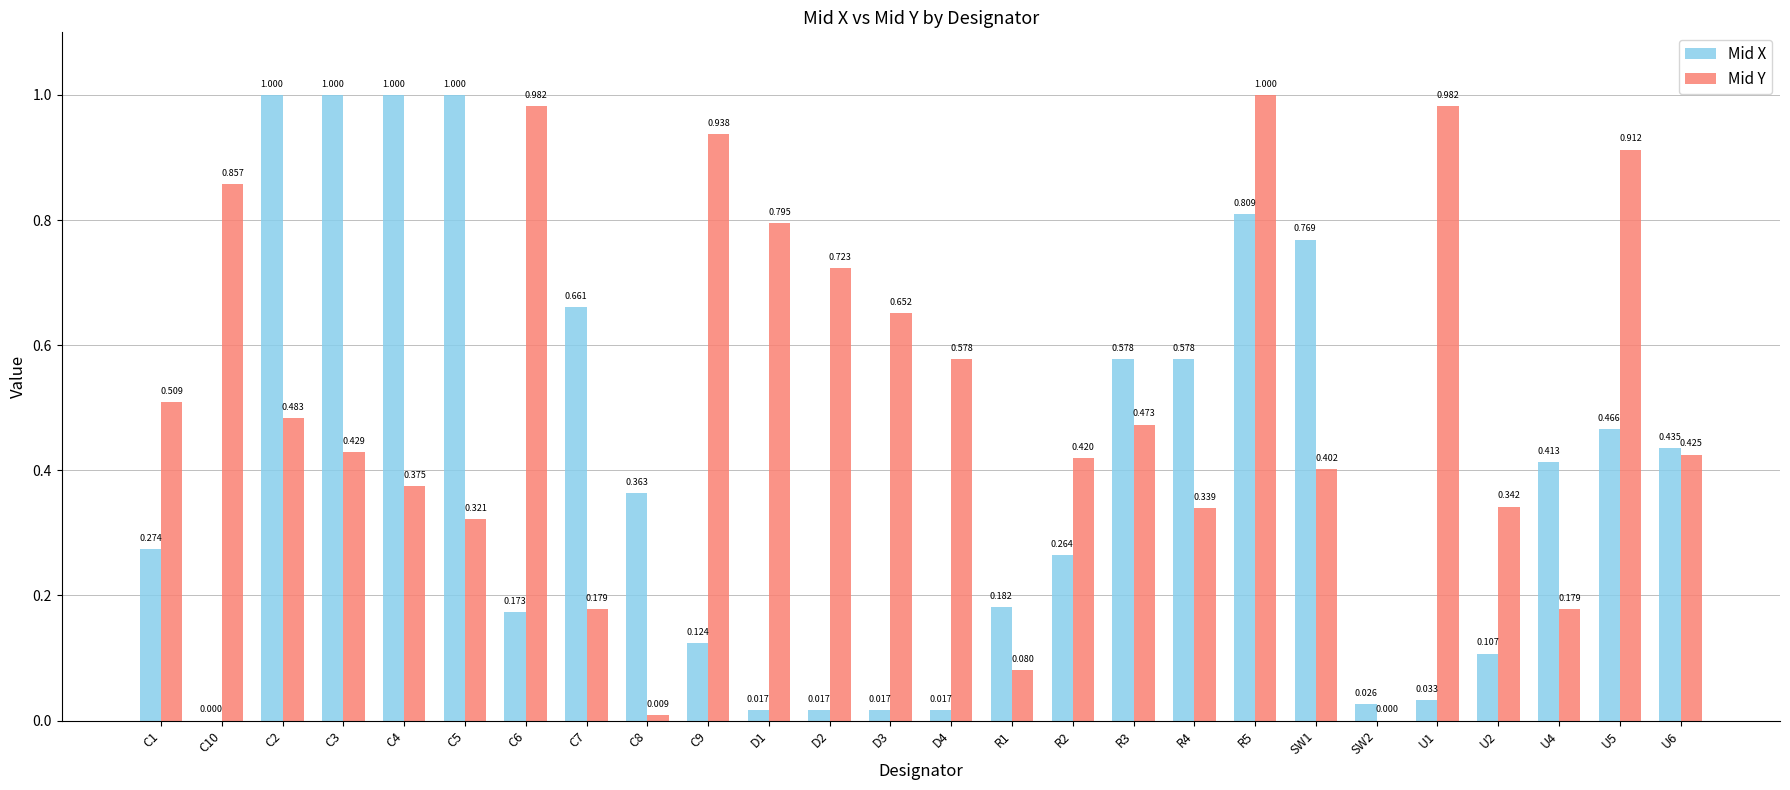

Which series changed the most between C10 and U6?

Mid X